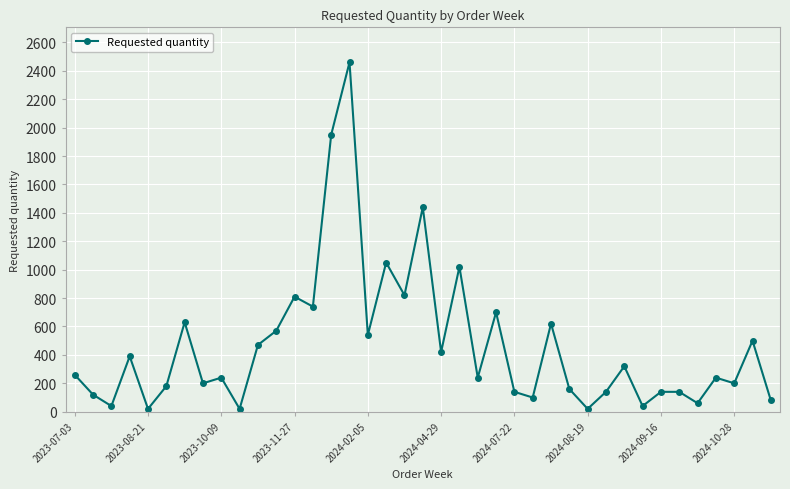

True or false: the data has more than 2 interior local peaks.

True